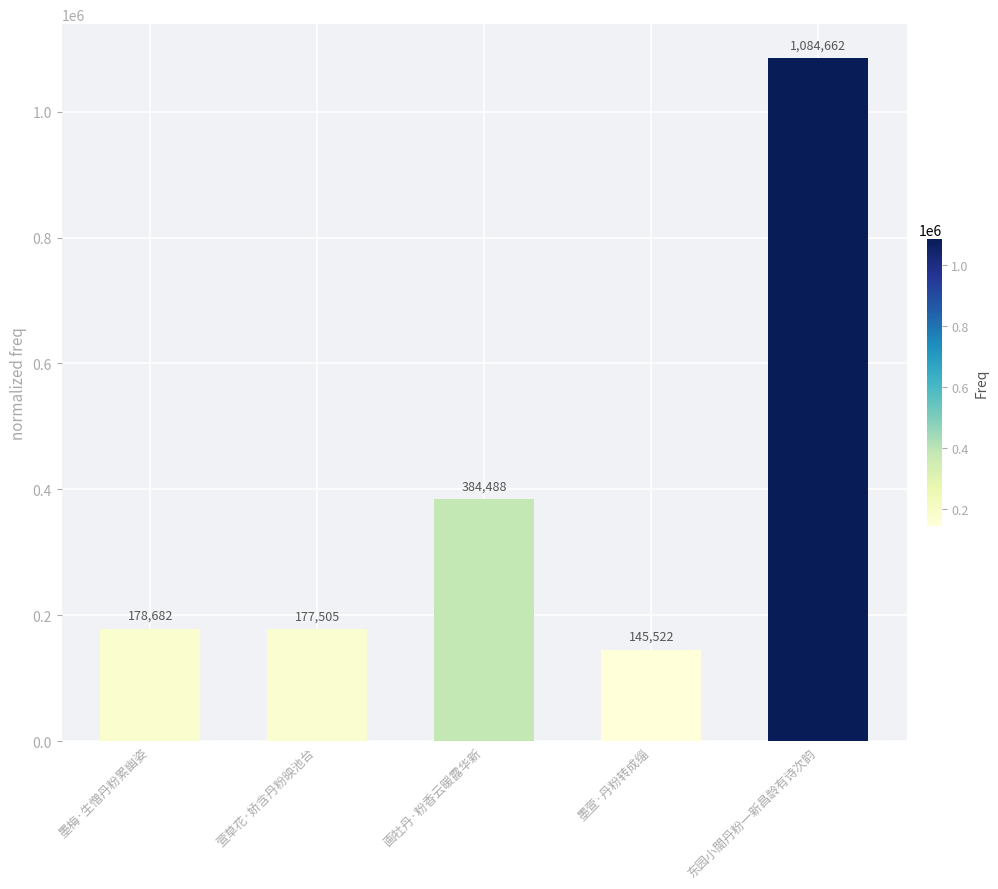

What is the greatest value displayed?

1084662